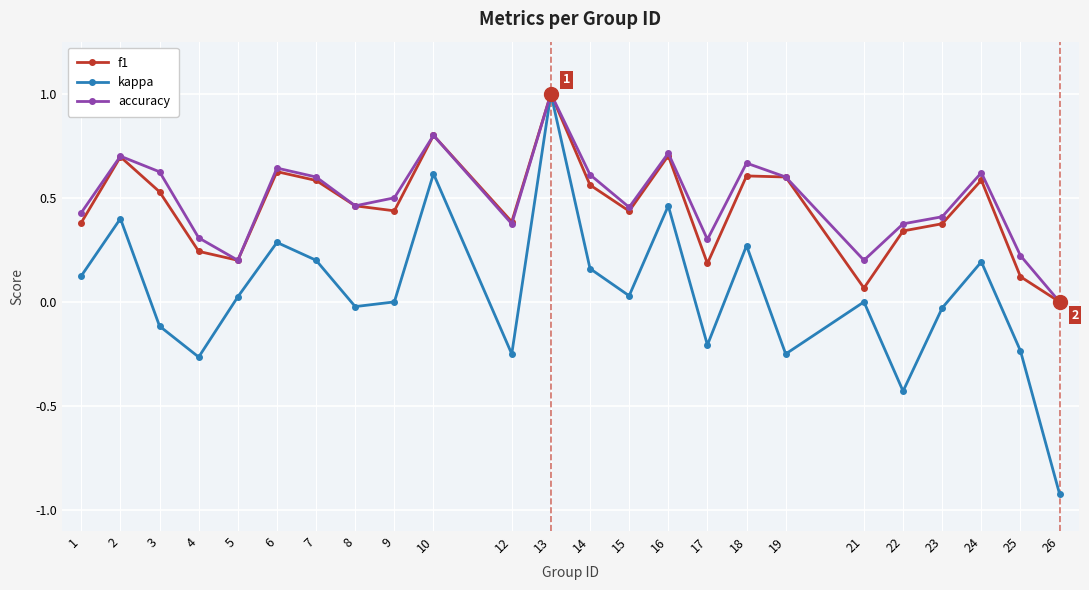

In kappa, how many points are lower than both neighbors (excluding endpoints)?

7